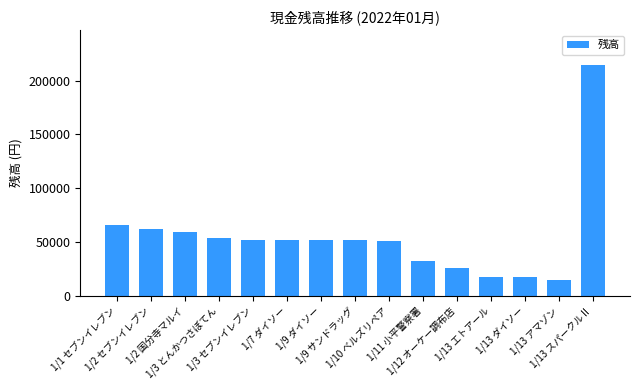

What position from the right is 1/9 ダイソー?

9